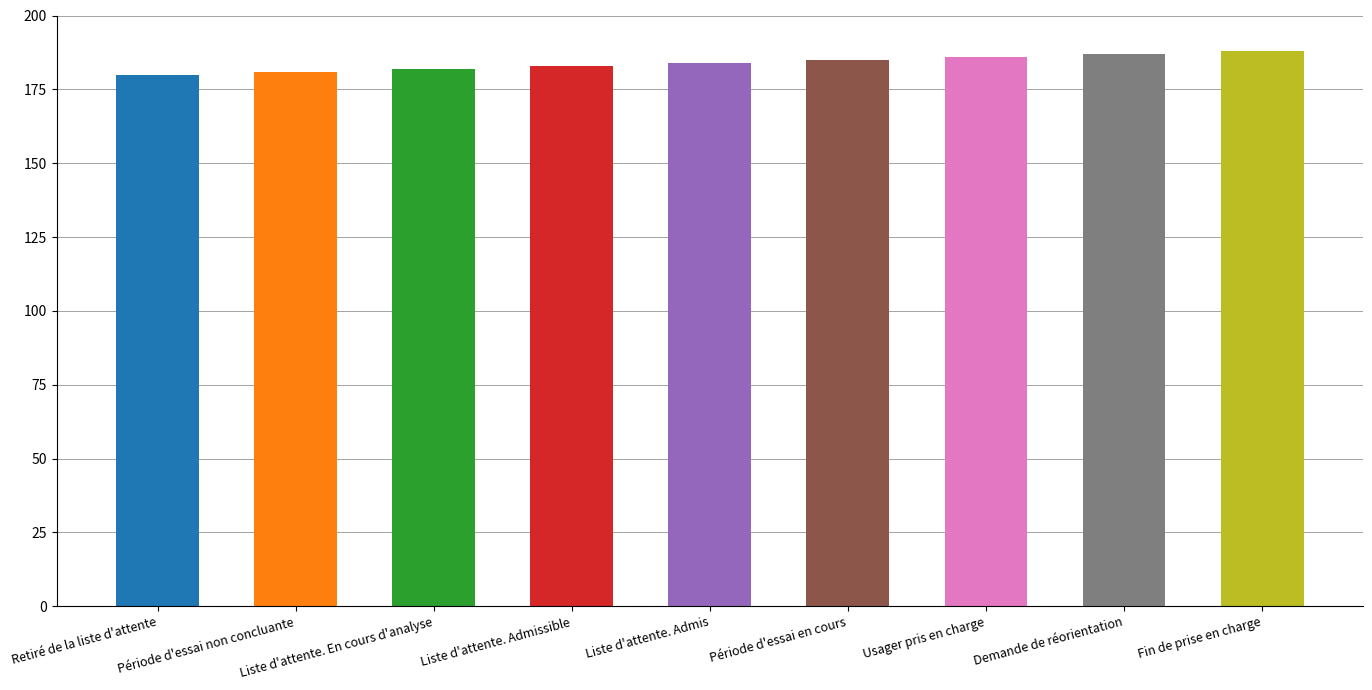

The chart shows a value of 186 at Usager pris en charge. True or false?

True